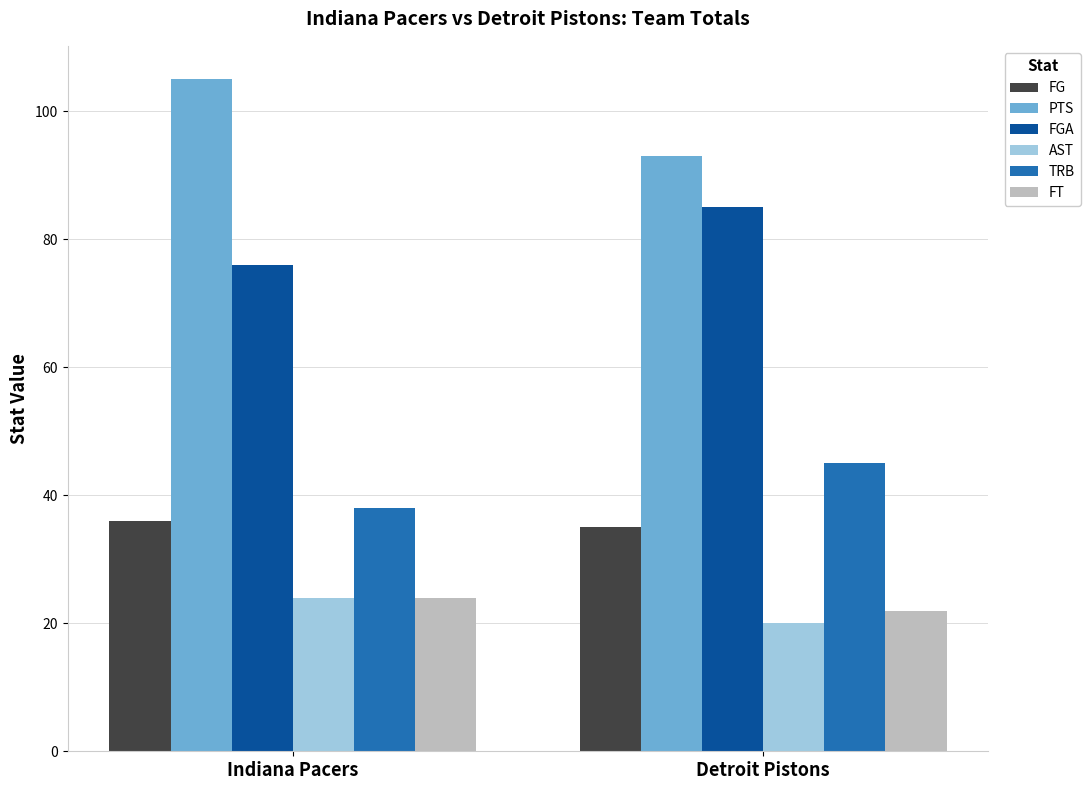

What position from the left is Indiana Pacers?

1